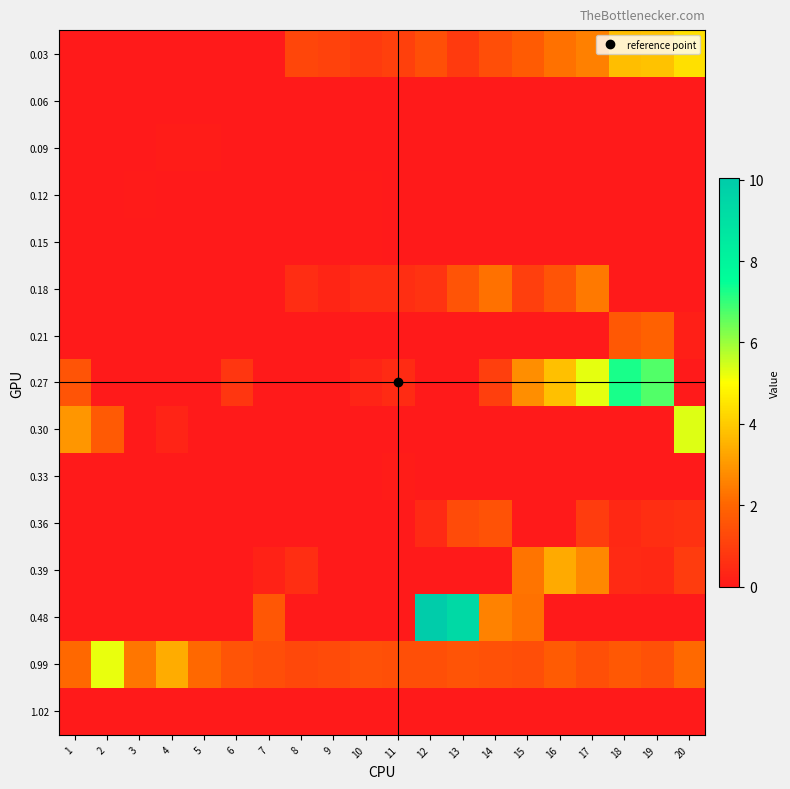

What is the difference between the highest and lowest values at 17?

5.3